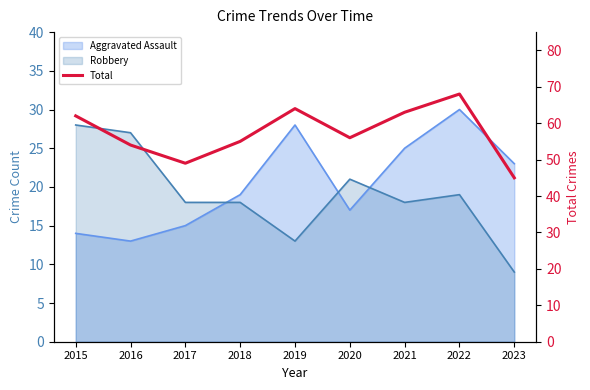

Reading left to right, extract all data points from this chart.

62	54	49	55	64	56	63	68	45